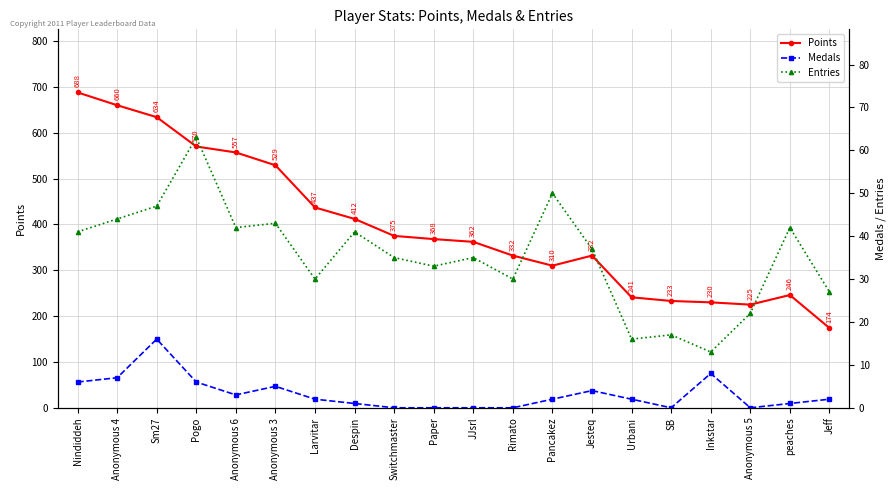

What is the sum of the Points values at Rimato and Anonymous 4?

992